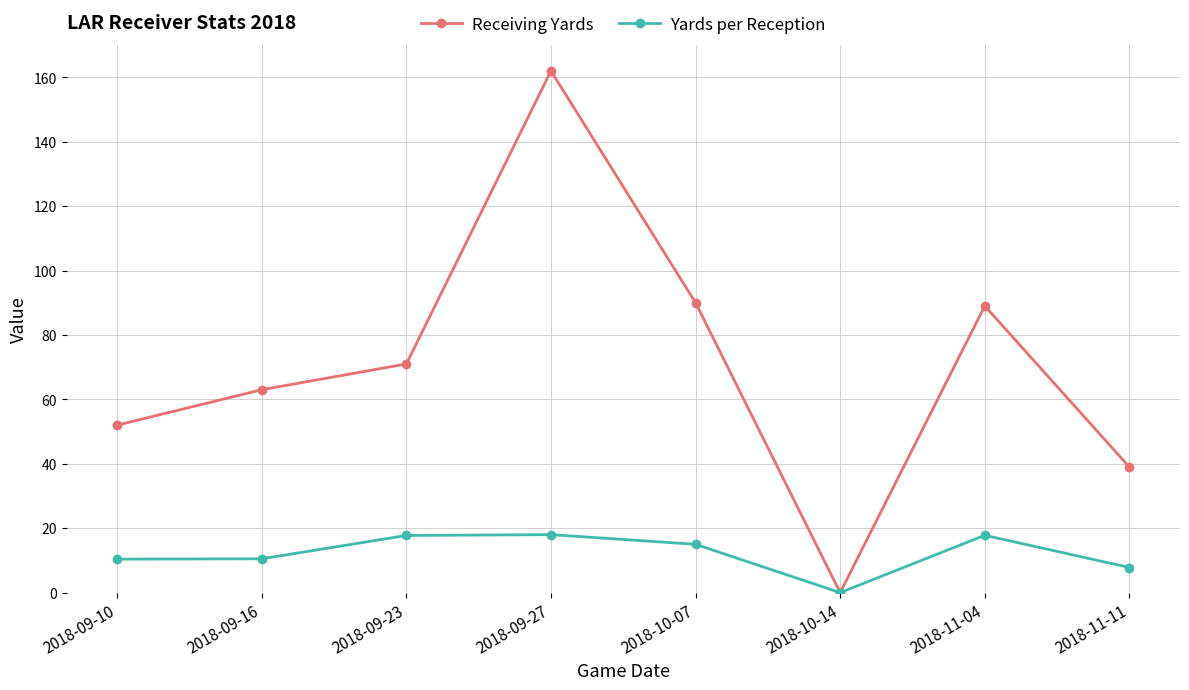

What is the label of the 1st point from the right?

2018-11-11